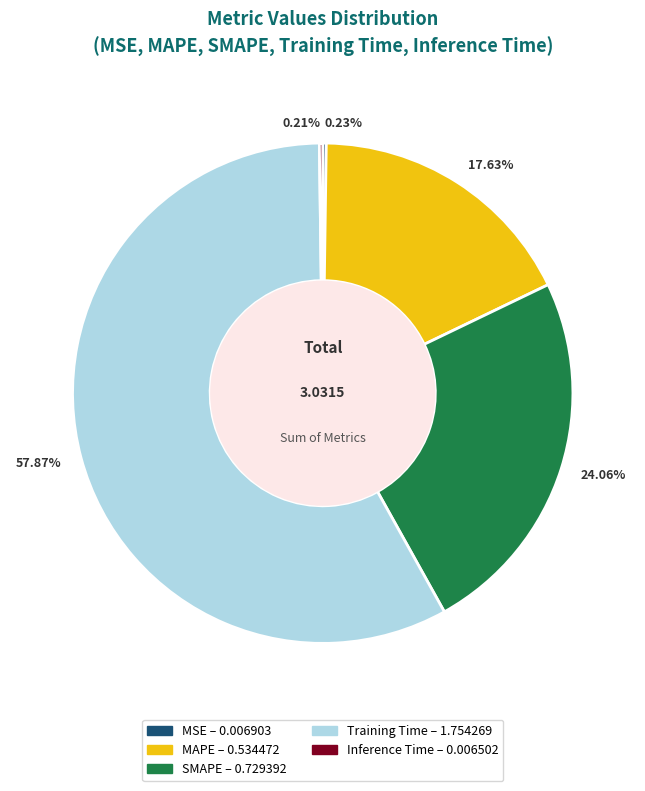

Which category has the biggest portion of the pie?

Training Time